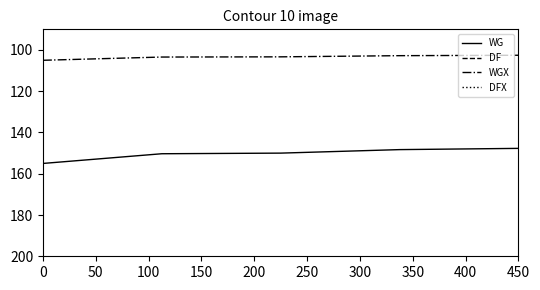

True or false: WGX has a value of 26.8 at 450.

False